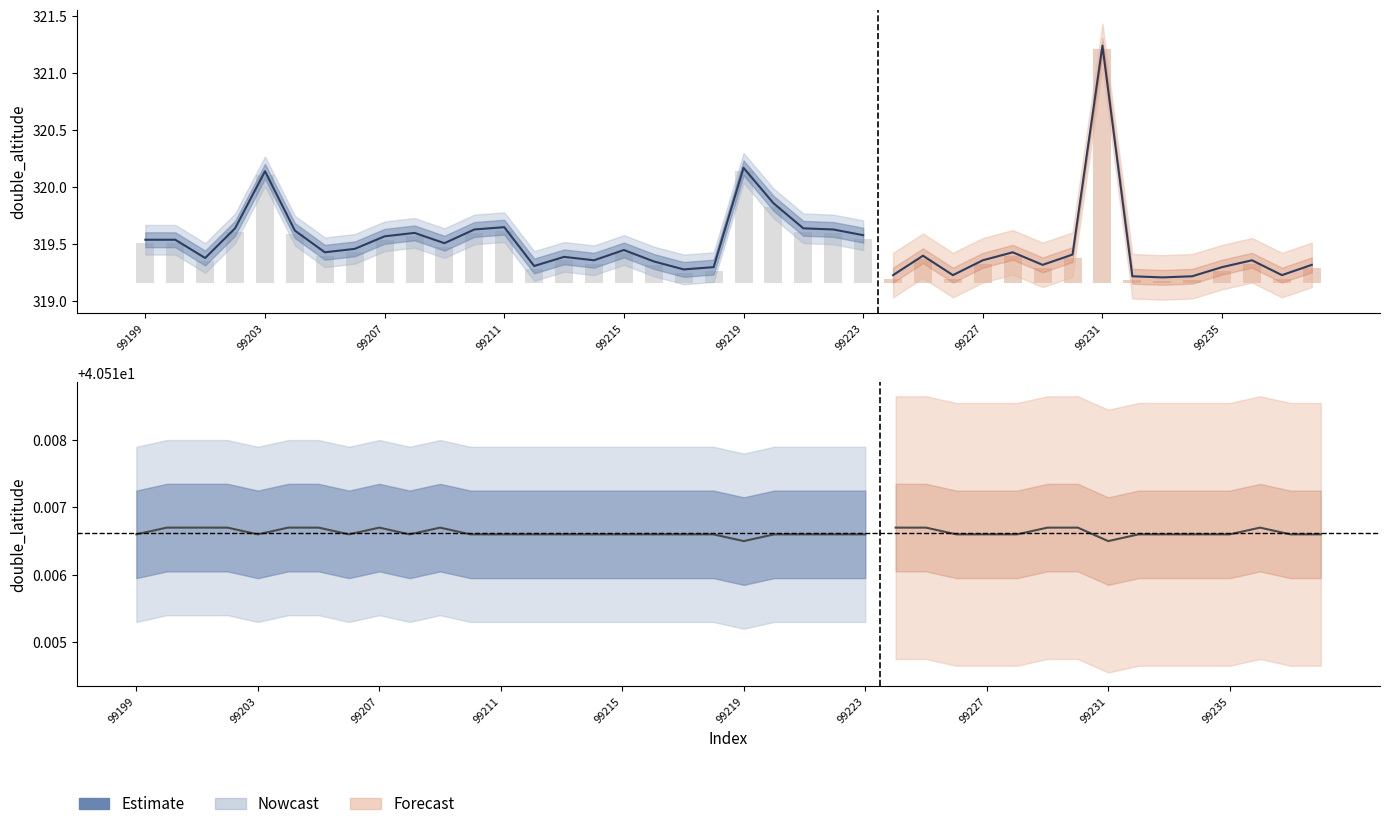

At which category does the chart reach its minimum across all series?

99219